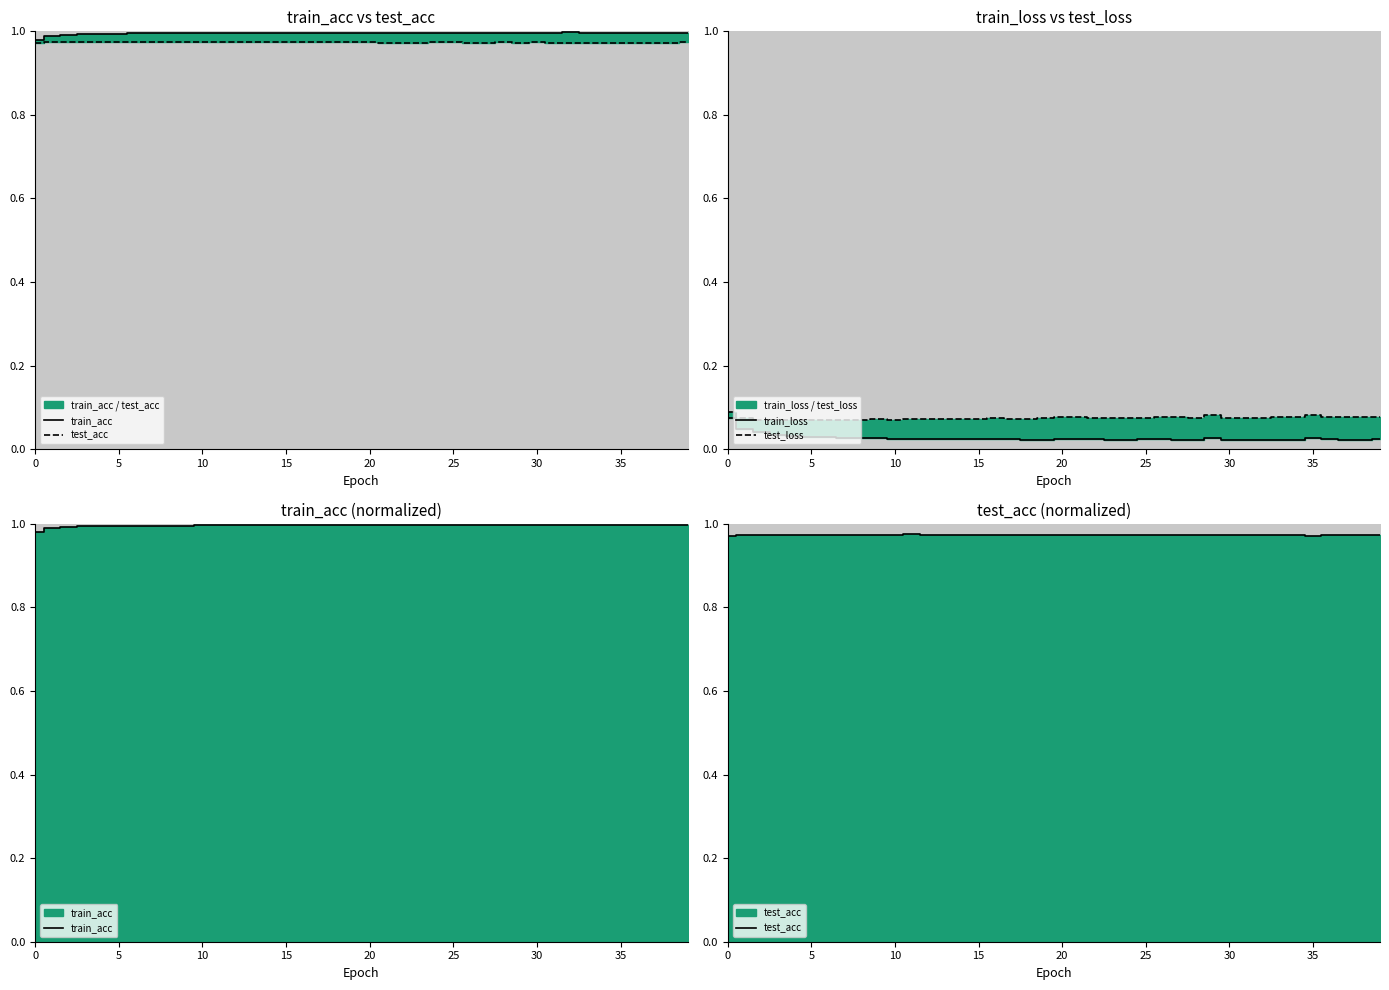

What is the label of the 30th point from the right?

10